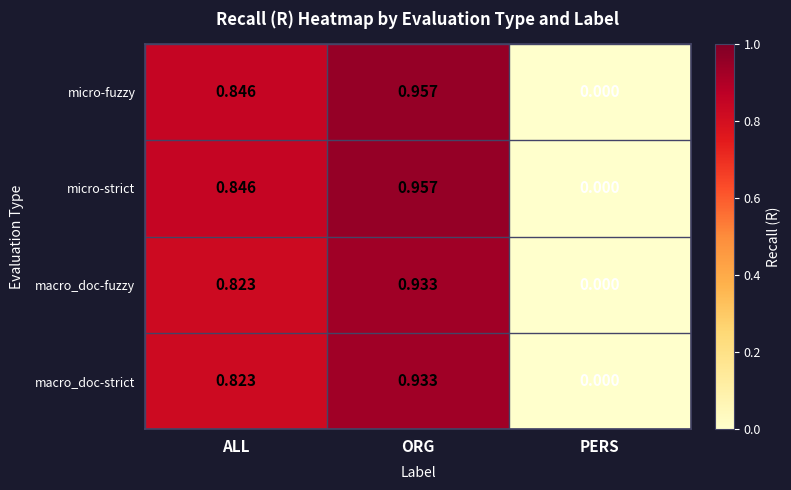

What is the difference between the macro_doc-fuzzy values at ALL and PERS?

0.8